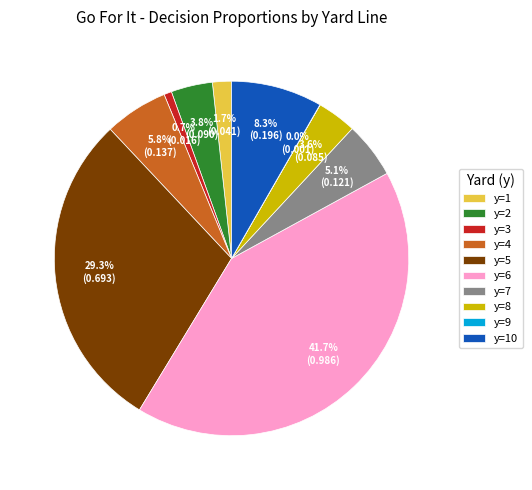

Is the sum of y=2 and y=6 greater than half?

No